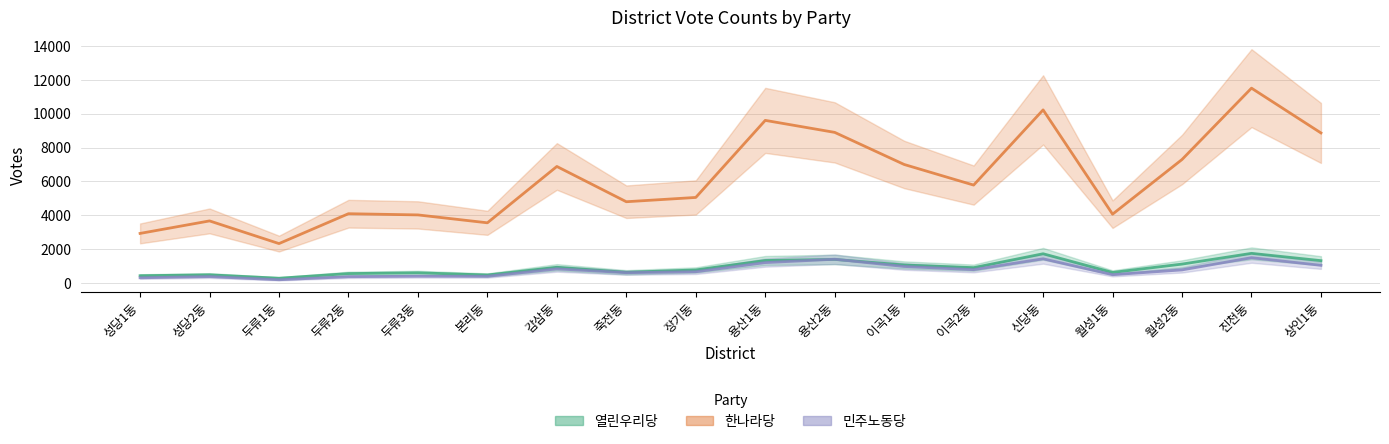

True or false: 열린우리당 has more than 0 points higher than both neighbors.

True